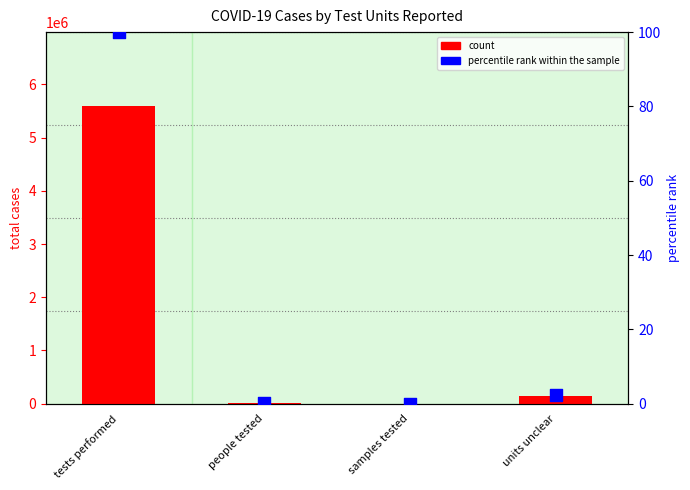

At which category is the sum across all series the highest?

tests performed